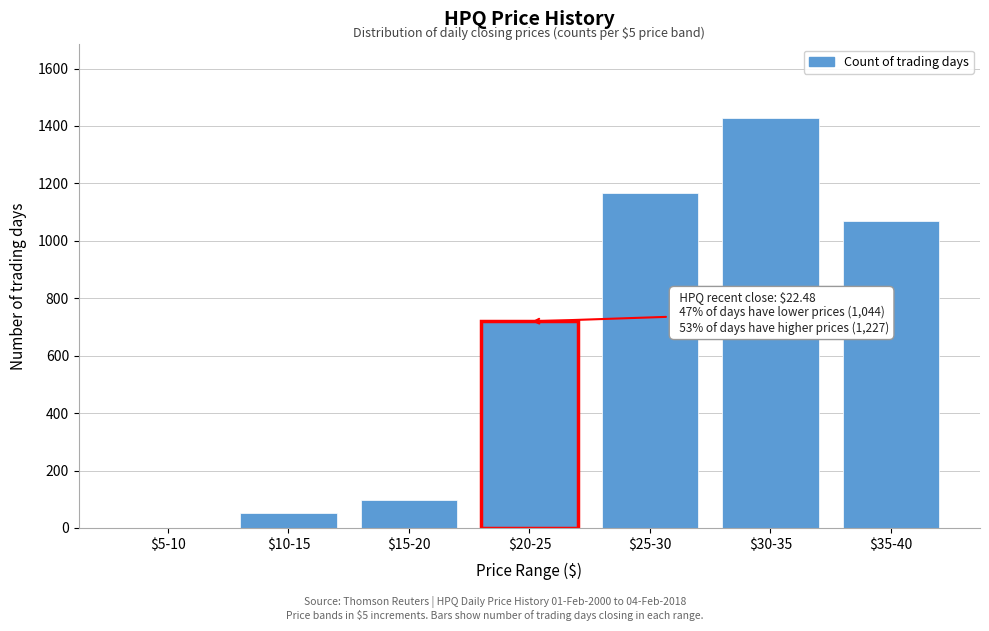

What is the maximum value shown in the chart?

1427